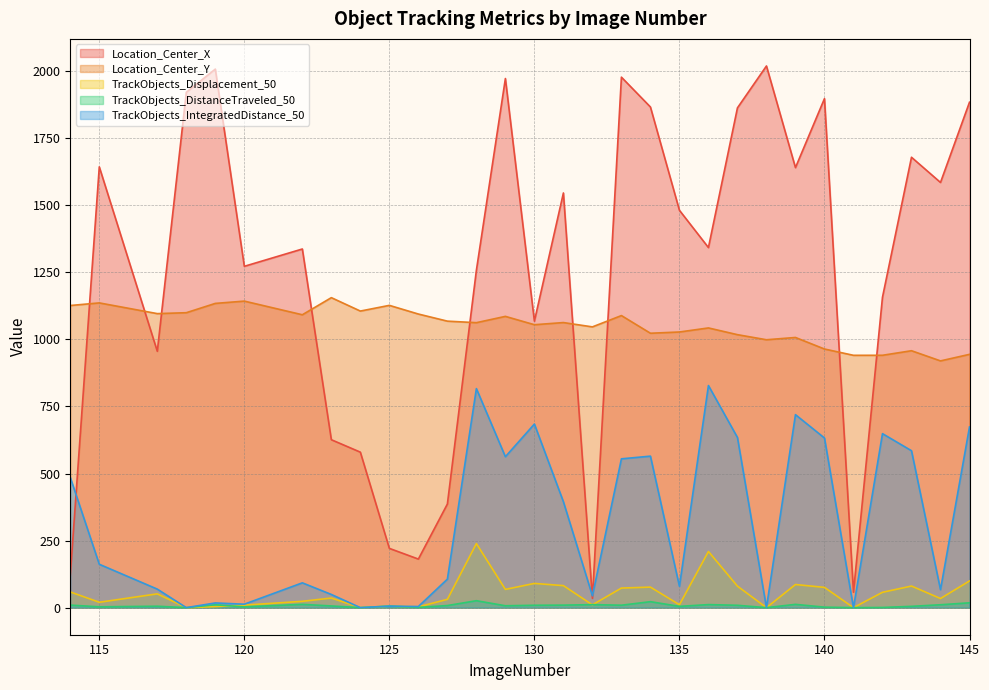

Reading left to right, list all the values displayed in this chart.

Location_Center_X: 114=120.3	115=1643.2	117=955.7	118=1921.2	119=2007.7	120=1272.5	122=1337.0	123=626.0	124=579.6	125=220.9	126=181.1	127=386.2	128=1257.5	129=1972.6	130=1068.1	131=1546.0	132=34.7	133=1977.7	134=1866.4	135=1481.3	136=1342.4	137=1863.1	138=2019.4	139=1640.4	140=1897.6	141=57.4	142=1157.3	143=1679.1	144=1585.1	145=1884.3
Location_Center_Y: 114=1126.4	115=1136.1	117=1096.1	118=1099.5	119=1134.2	120=1142.7	122=1091.9	123=1155.6	124=1105.7	125=1126.9	126=1094.6	127=1068.1	128=1062.4	129=1085.9	130=1054.7	131=1062.8	132=1046.7	133=1088.8	134=1023.0	135=1027.6	136=1042.7	137=1017.7	138=998.7	139=1007.2	140=964.2	141=940.7	142=940.8	143=957.8	144=919.9	145=944.3
TrackObjects_Displacement_50: 114=58.5	115=20.0	117=51.4	118=0.0	119=3.8	120=9.3	122=23.6	123=35.8	124=0.0	125=5.7	126=3.1	127=30.9	128=238.9	129=68.0	130=90.3	131=82.1	132=10.4	133=73.0	134=76.5	135=10.9	136=209.4	137=80.1	138=0.0	139=86.2	140=75.5	141=0.0	142=57.2	143=80.5	144=34.0	145=99.5
TrackObjects_DistanceTraveled_50: 114=9.4	115=3.1	117=5.3	118=0.0	119=10.6	120=2.9	122=12.3	123=6.2	124=0.0	125=5.7	126=0.9	127=7.8	128=25.9	129=7.0	130=8.8	131=9.3	132=11.2	133=9.1	134=22.2	135=4.7	136=11.3	137=8.7	138=0.0	139=12.2	140=1.8	141=0.0	142=0.6	143=4.9	144=10.8	145=18.0
TrackObjects_IntegratedDistance_50: 114=485.5	115=161.7	117=69.0	118=0.0	119=17.5	120=12.8	122=92.5	123=49.1	124=0.0	125=5.7	126=4.1	127=106.2	128=816.6	129=562.7	130=684.4	131=394.8	132=44.2	133=554.8	134=564.8	135=79.5	136=828.0	137=634.4	138=0.0	139=719.4	140=632.4	141=0.0	142=648.7	143=585.0	144=67.0	145=673.6